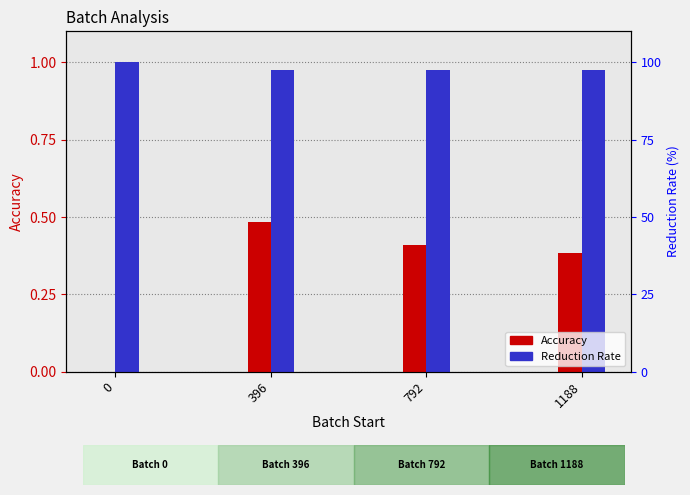

Reading left to right, what are all the values shown in this chart?

Accuracy: 0=0.0	396=0.5	792=0.4	1188=0.4
Reduction Rate: 0=1.0	396=1.0	792=1.0	1188=1.0